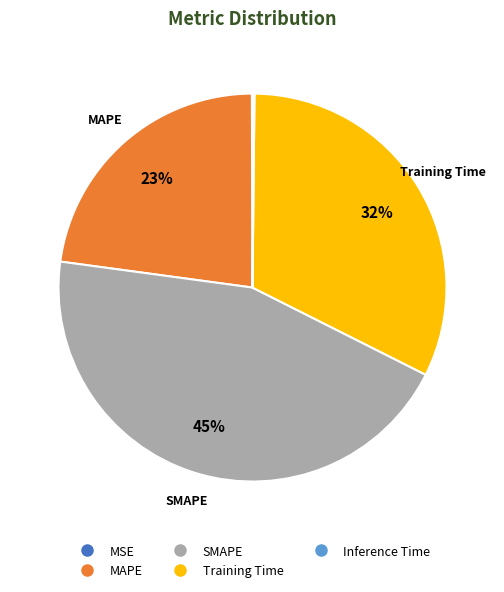

Which slice is the largest?

SMAPE